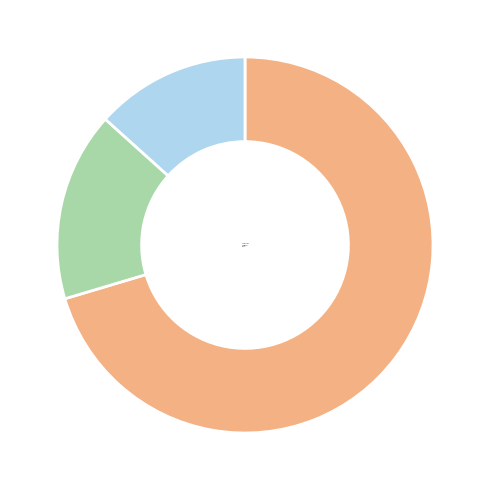

What is the smallest slice in the pie chart?

Cherry